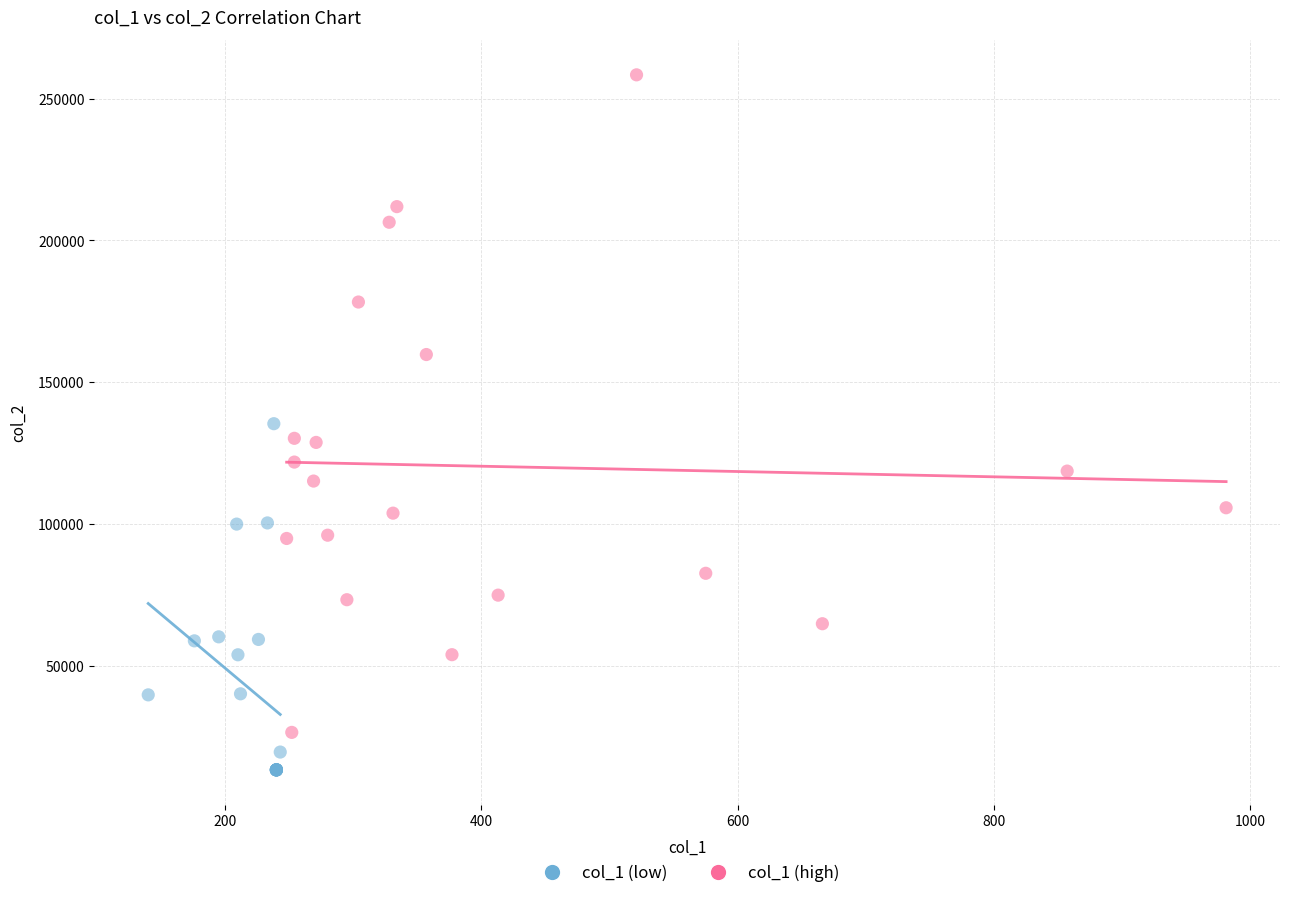

Which series has the largest Y range (max minus min)?

col_1 (high)